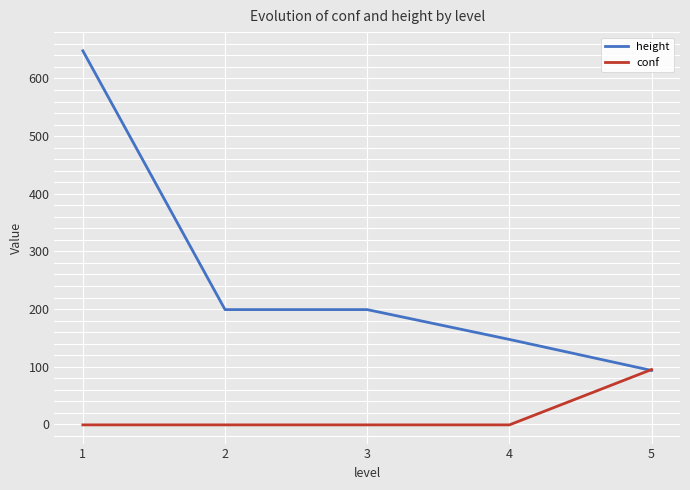

At 4, list the series in order from largest to smallest.

height, conf